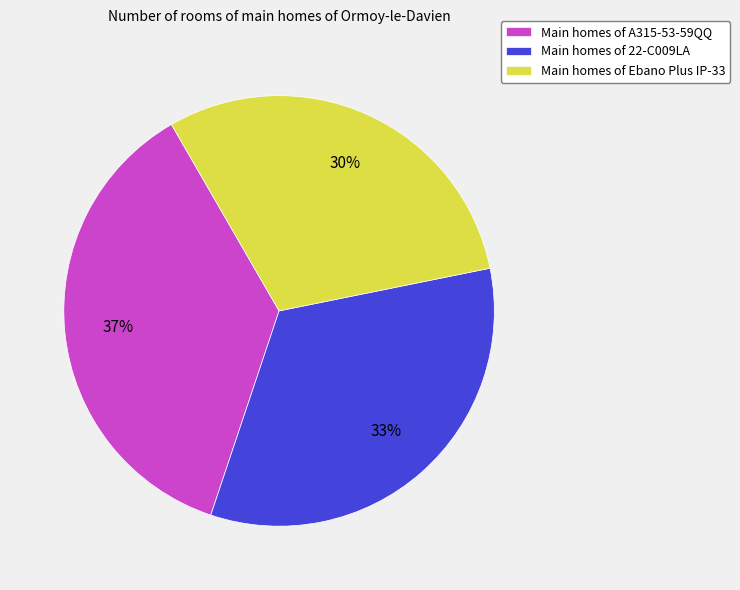

Is Main homes of 22-C009LA the majority of the pie?

No